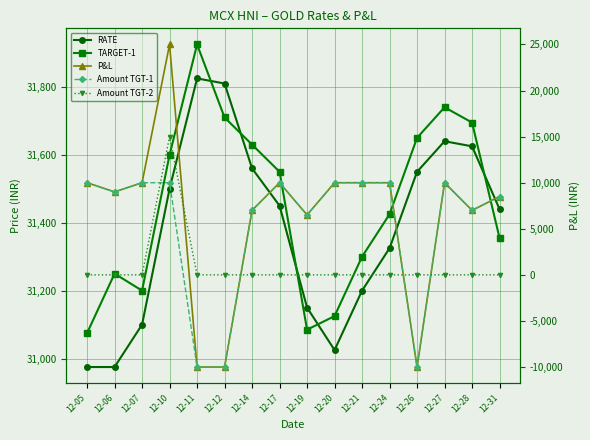

Reading left to right, transcribe all the data shown in this chart.

RATE: 30975	30975	31100	31500	31825	31810	31560	31450	31150	31025	31200	31325	31550	31640	31625	31440
TARGET-1: 31075	31250	31200	31600	31925	31710	31630	31550	31085	31125	31300	31425	31650	31740	31695	31355
P&L: 10000	9000	10000	25000	-10000	-10000	7000	10000	6500	10000	10000	10000	-10000	10000	7000	8500
Amount TGT-1: 10000	9000	10000	10000	-10000	-10000	7000	10000	6500	10000	10000	10000	-10000	10000	7000	8500
Amount TGT-2: 0	0	0	15000	0	0	0	0	0	0	0	0	0	0	0	0